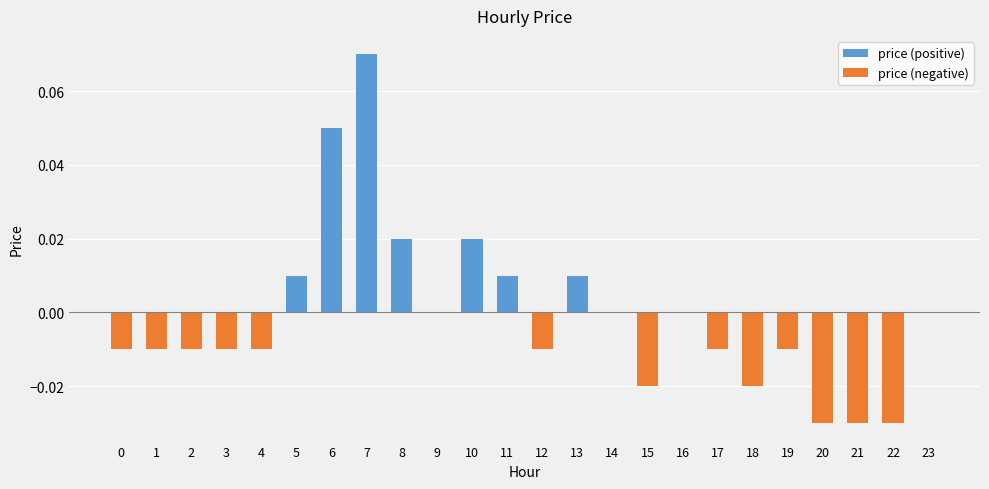

What are all the series names shown in the legend?

price (positive), price (negative)